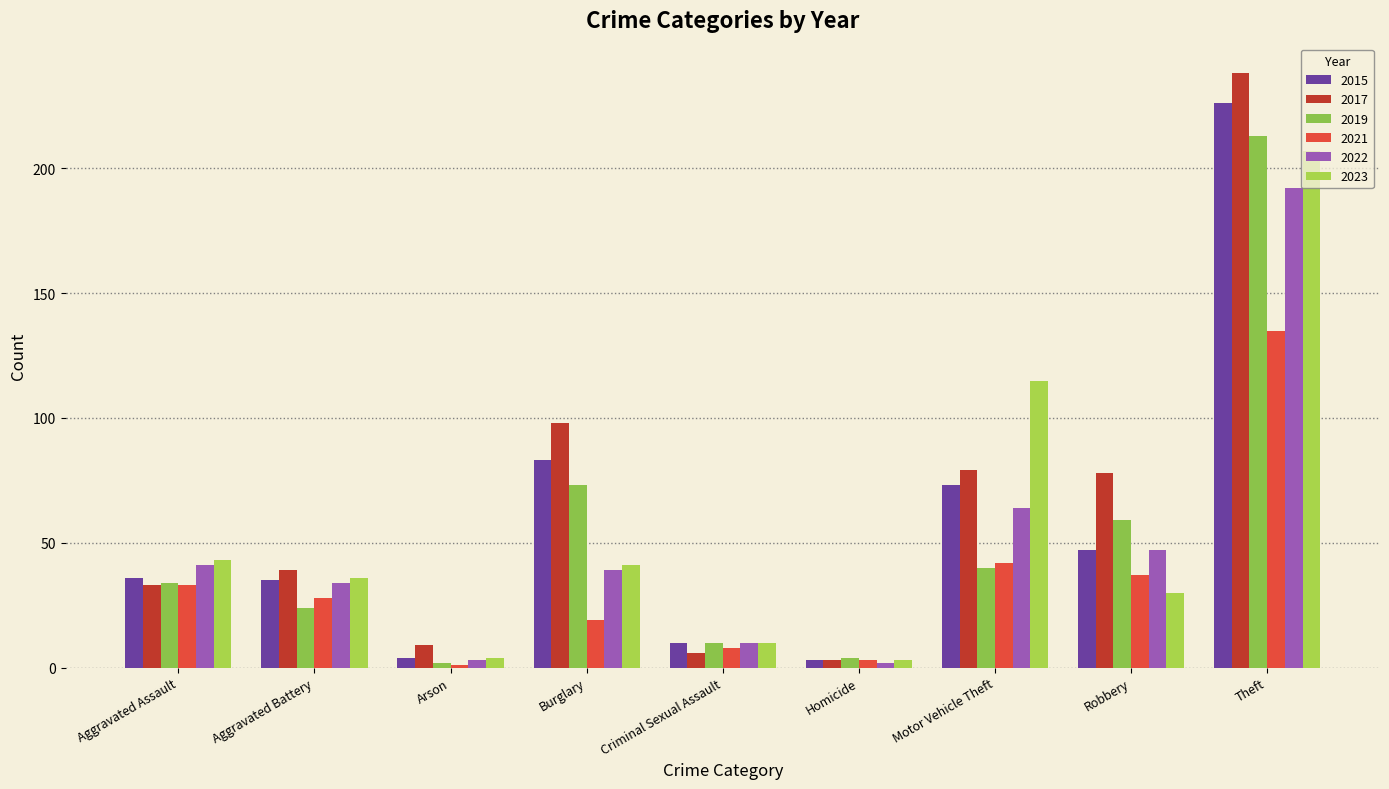

What value does the 2022 series have at Robbery, to the nearest 5?

45